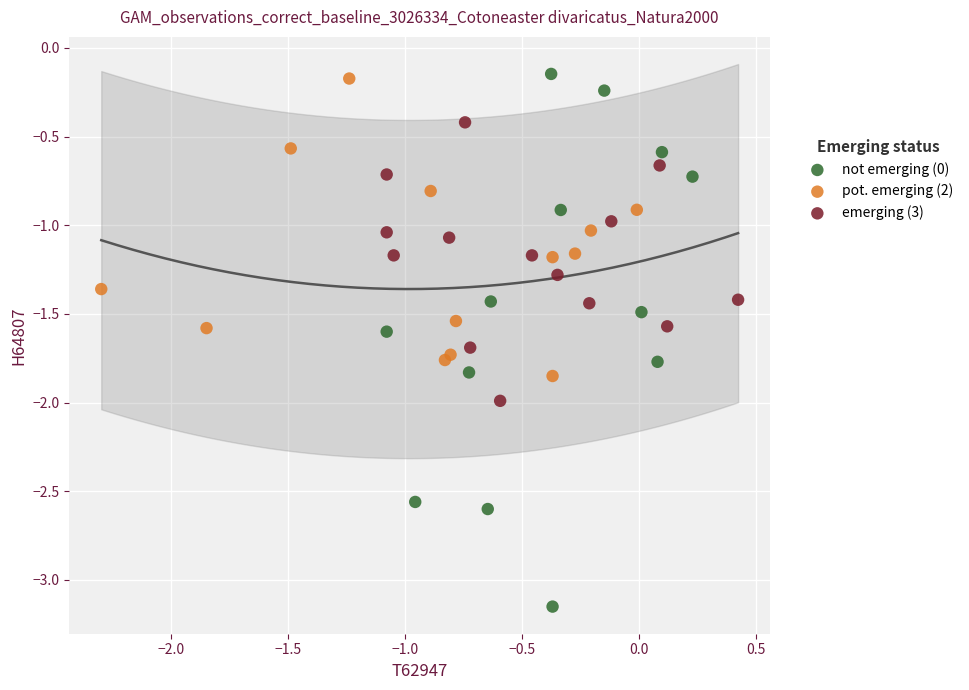

What are all the series names shown in the legend?

not emerging (0), pot. emerging (2), emerging (3)